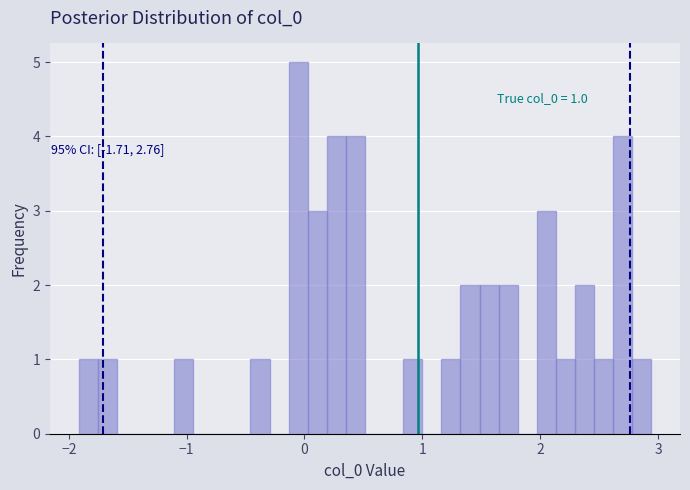

Read against the x-axis, roughly where is the centre of the tallest bar?

-0.1